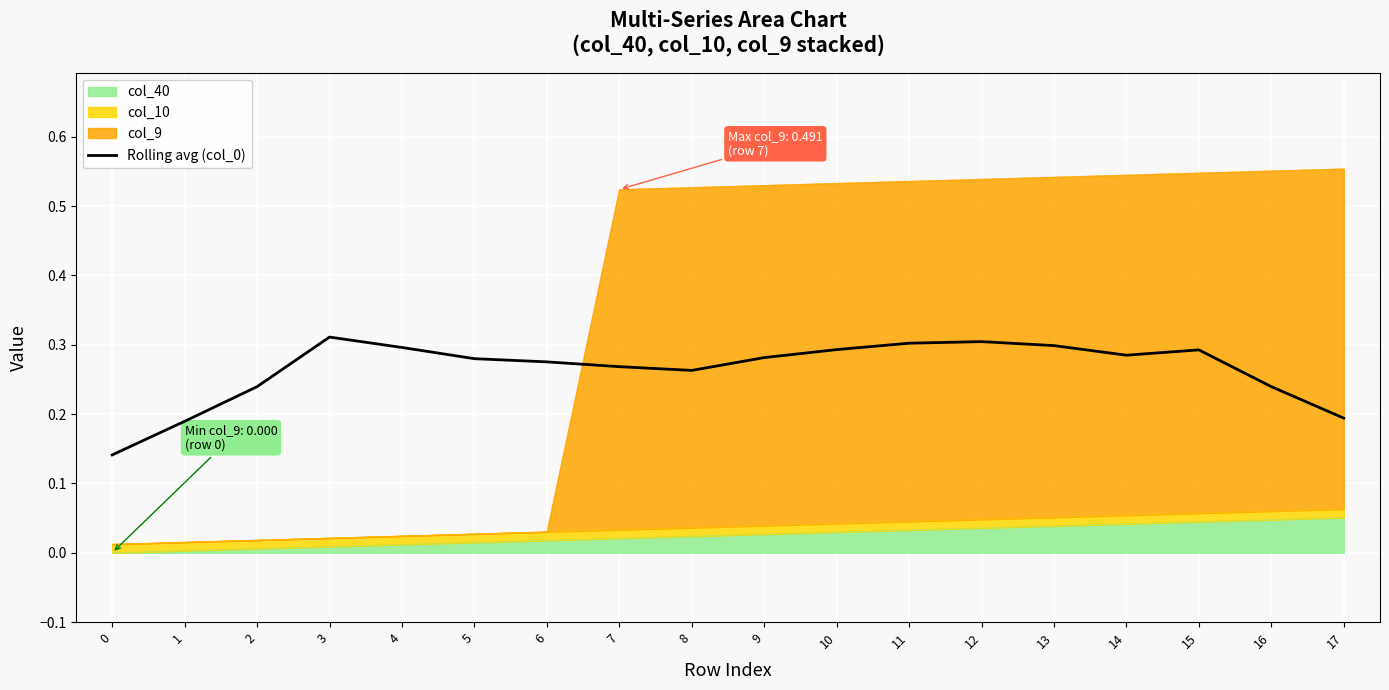

Reading left to right, what are all the values shown in this chart?

0=0.1	1=0.2	2=0.2	3=0.3	4=0.3	5=0.3	6=0.3	7=0.3	8=0.3	9=0.3	10=0.3	11=0.3	12=0.3	13=0.3	14=0.3	15=0.3	16=0.2	17=0.2